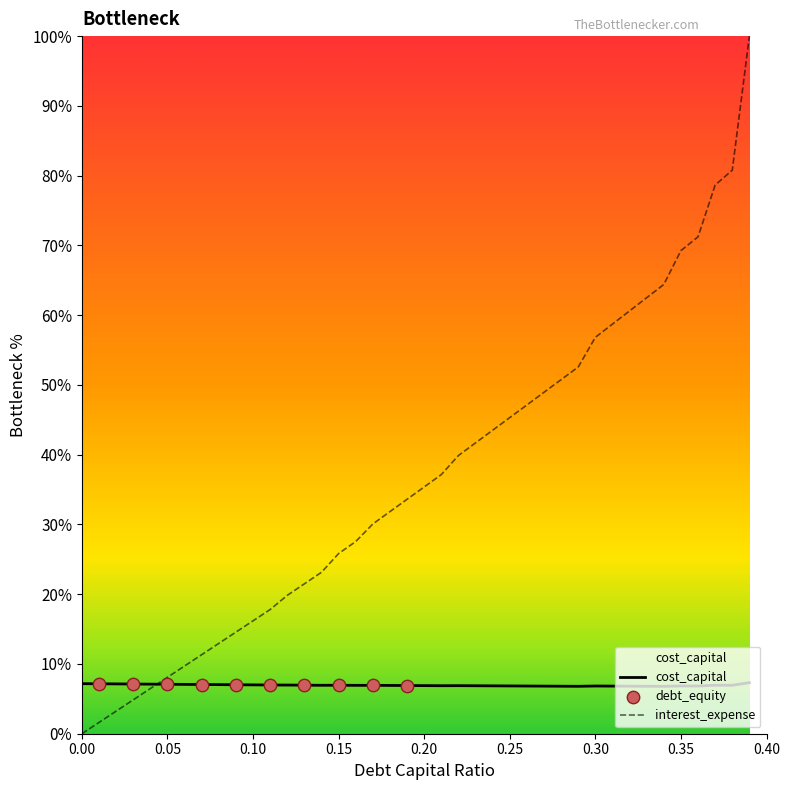

Which series has the widest spread of values?

interest_expense